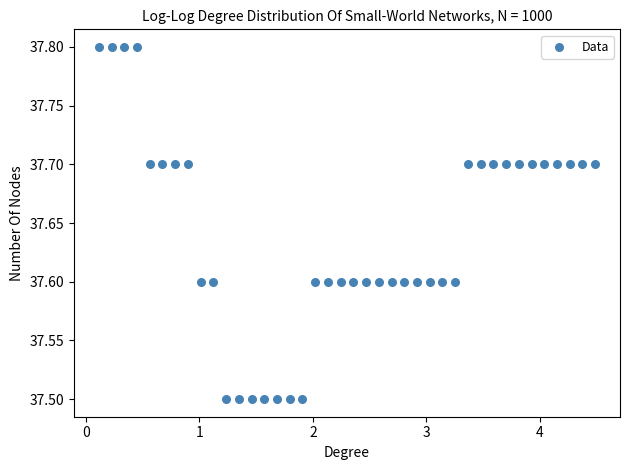

What is the range of Y values (max minus min)?

0.3